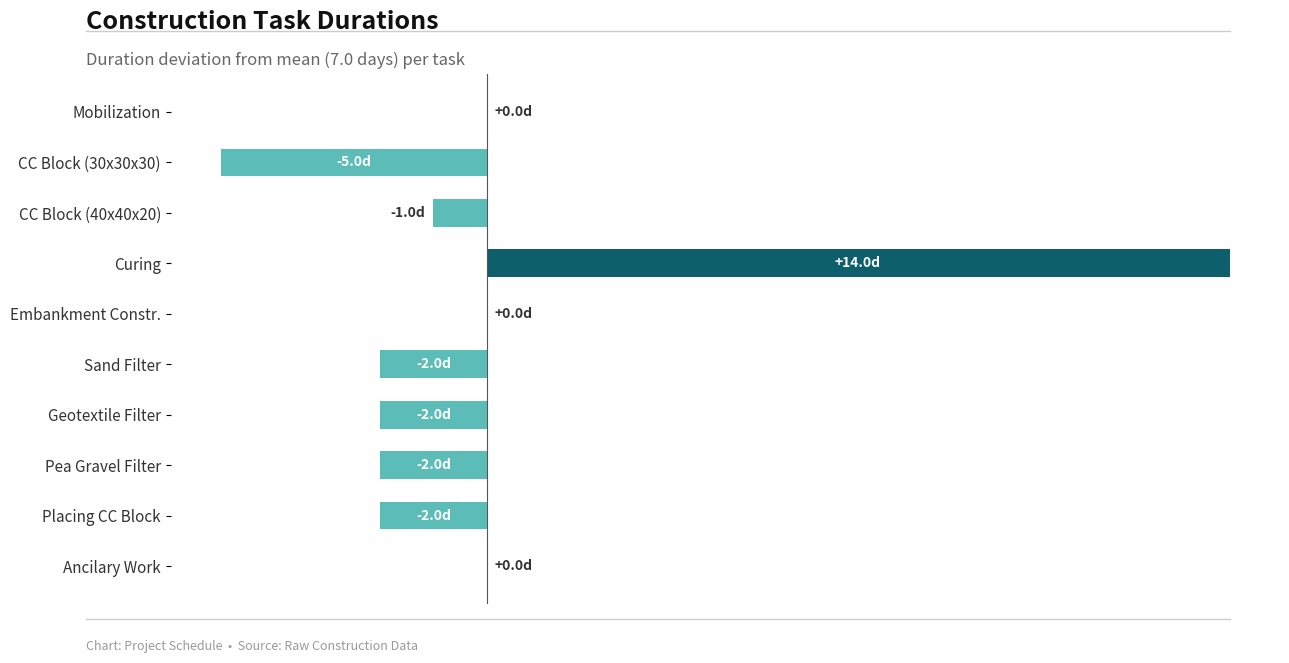

How many bars are there in total?

10